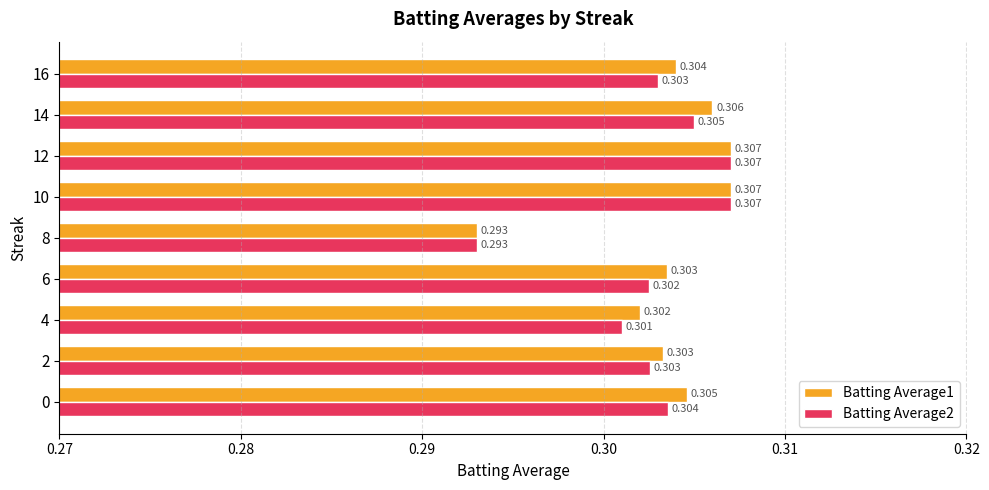

Is the value of Batting Average2 at 10 greater than the value of Batting Average1 at 0?

Yes